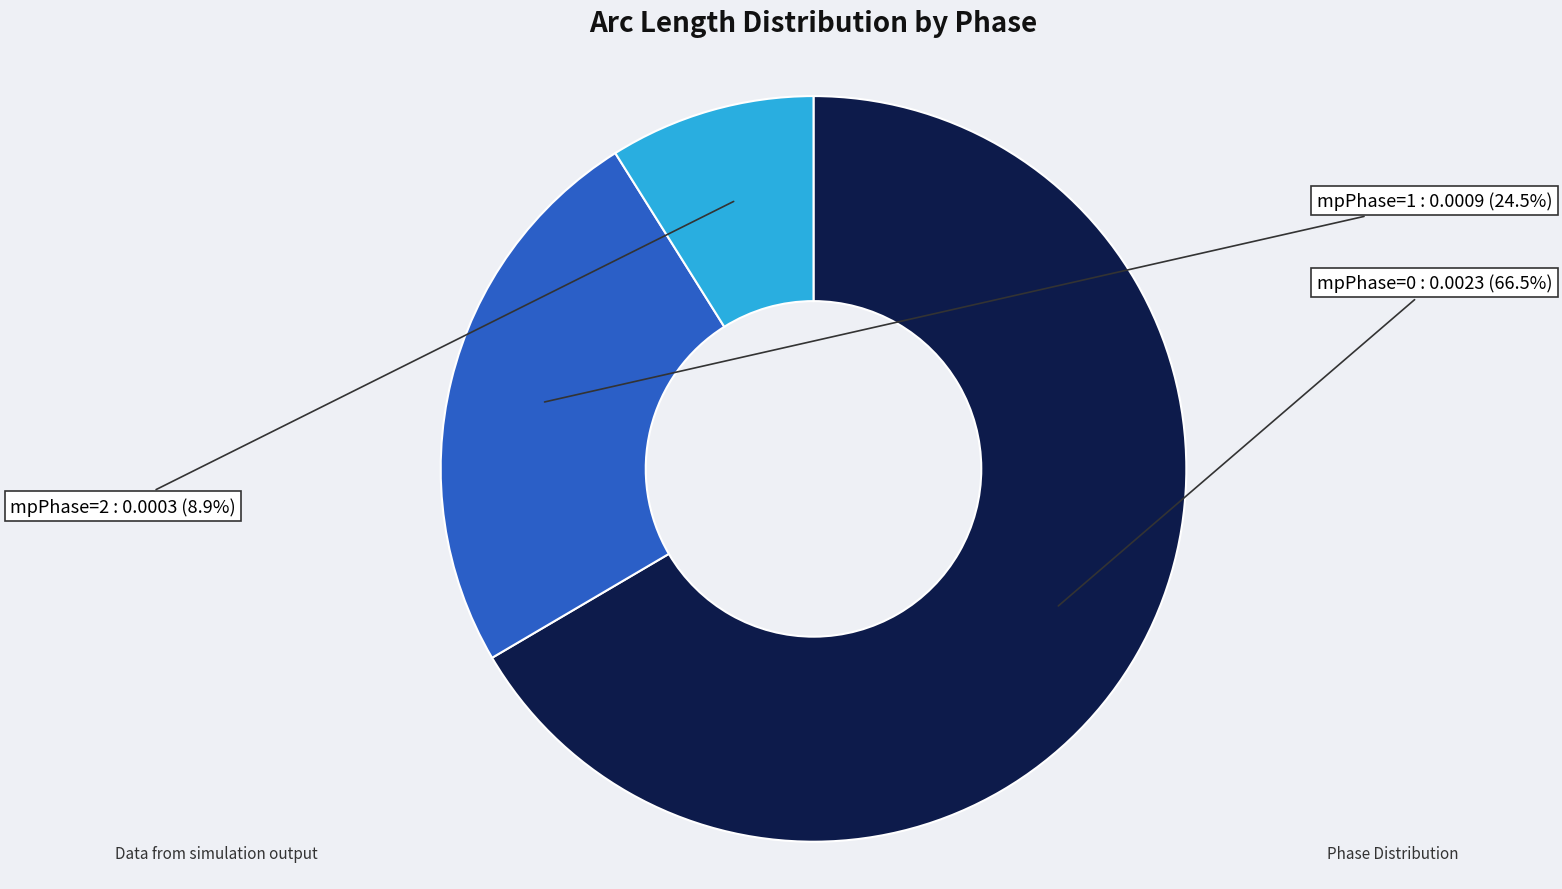

Is there a majority slice in this chart?

Yes